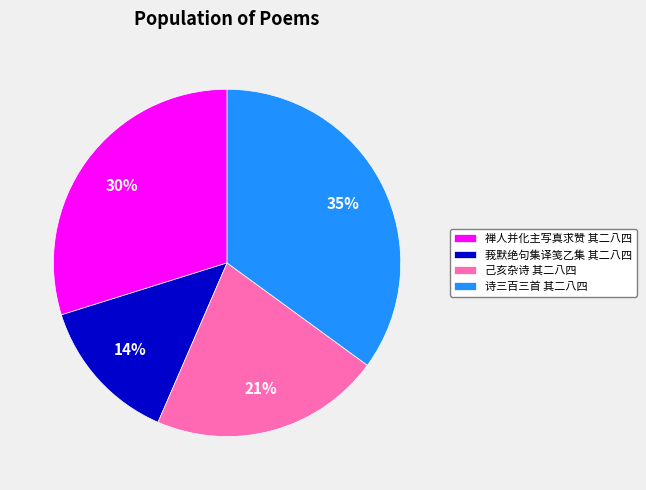

True or false: 莪默绝句集译笺乙集 其二八四 accounts for 6% of the total.

False